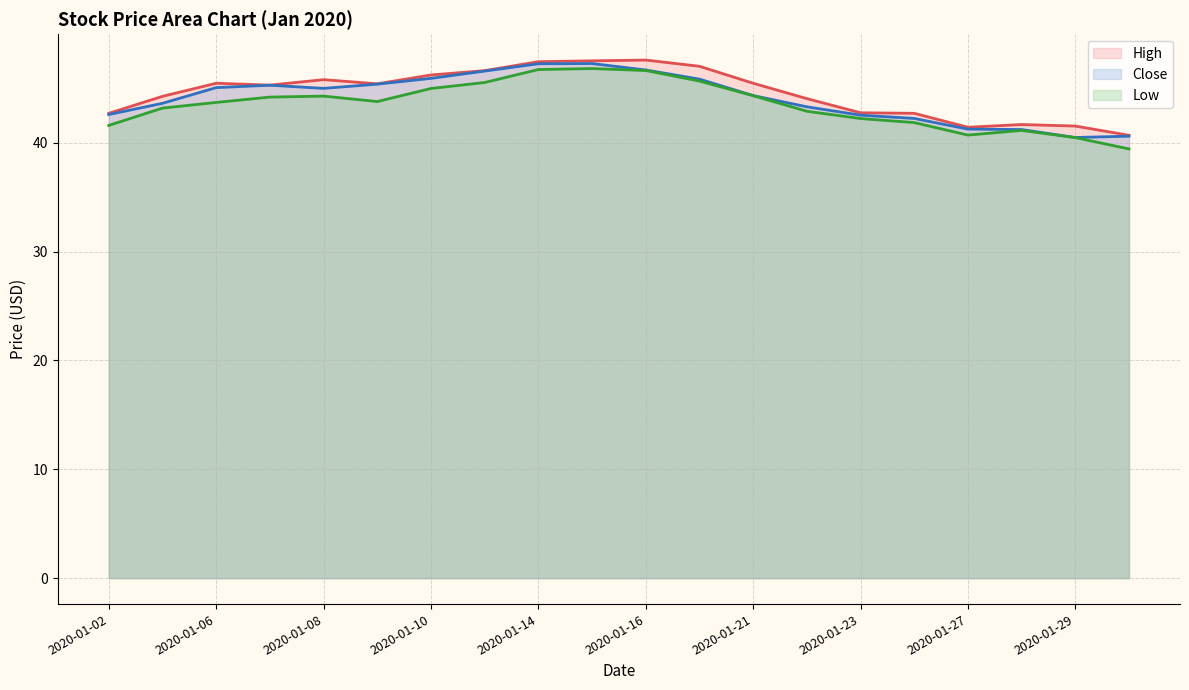

At which label does Close first exceed 44?

2020-01-06